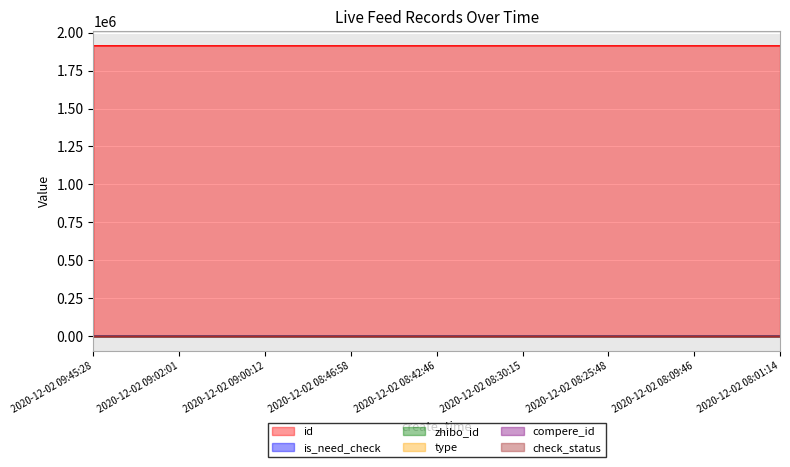

Reading left to right, what are all the values shown in this chart?

id: 2020-12-02 09:45:28=1913227	2020-12-02 09:02:01=1913134	2020-12-02 09:00:12=1913127	2020-12-02 08:46:58=1913116	2020-12-02 08:42:46=1913114	2020-12-02 08:30:15=1913095	2020-12-02 08:25:48=1913090	2020-12-02 08:09:46=1913076	2020-12-02 08:01:14=1913067
is_need_check: 2020-12-02 09:45:28=0	2020-12-02 09:02:01=0	2020-12-02 09:00:12=0	2020-12-02 08:46:58=0	2020-12-02 08:42:46=0	2020-12-02 08:30:15=0	2020-12-02 08:25:48=1	2020-12-02 08:09:46=0	2020-12-02 08:01:14=1
zhibo_id: 2020-12-02 09:45:28=152	2020-12-02 09:02:01=152	2020-12-02 09:00:12=152	2020-12-02 08:46:58=152	2020-12-02 08:42:46=152	2020-12-02 08:30:15=152	2020-12-02 08:25:48=152	2020-12-02 08:09:46=152	2020-12-02 08:01:14=152
type: 2020-12-02 09:45:28=0	2020-12-02 09:02:01=0	2020-12-02 09:00:12=0	2020-12-02 08:46:58=0	2020-12-02 08:42:46=0	2020-12-02 08:30:15=0	2020-12-02 08:25:48=0	2020-12-02 08:09:46=0	2020-12-02 08:01:14=0
compere_id: 2020-12-02 09:45:28=0	2020-12-02 09:02:01=0	2020-12-02 09:00:12=0	2020-12-02 08:46:58=0	2020-12-02 08:42:46=0	2020-12-02 08:30:15=0	2020-12-02 08:25:48=0	2020-12-02 08:09:46=0	2020-12-02 08:01:14=0
check_status: 2020-12-02 09:45:28=1	2020-12-02 09:02:01=1	2020-12-02 09:00:12=1	2020-12-02 08:46:58=1	2020-12-02 08:42:46=1	2020-12-02 08:30:15=1	2020-12-02 08:25:48=1	2020-12-02 08:09:46=1	2020-12-02 08:01:14=1